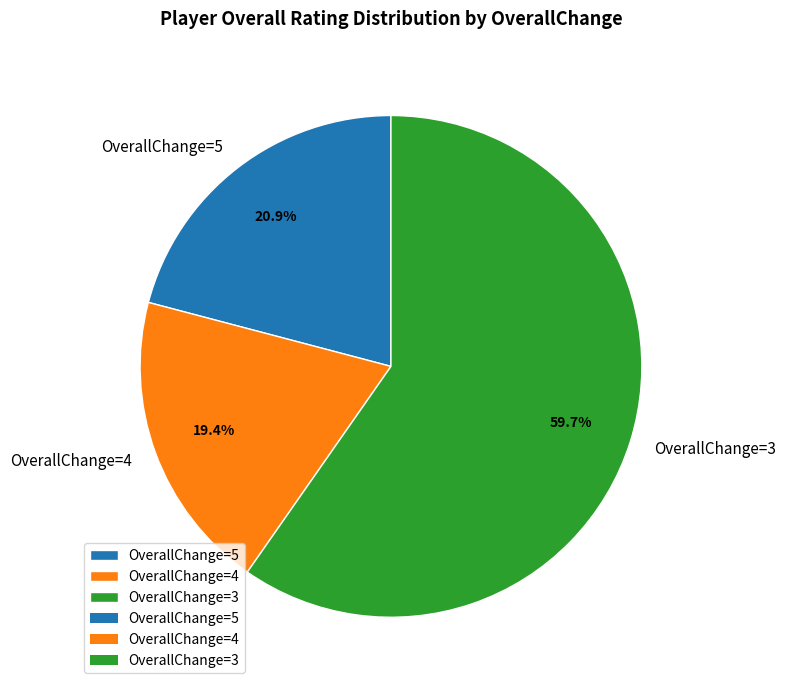

Between OverallChange=4 and OverallChange=5, which is larger?

OverallChange=5